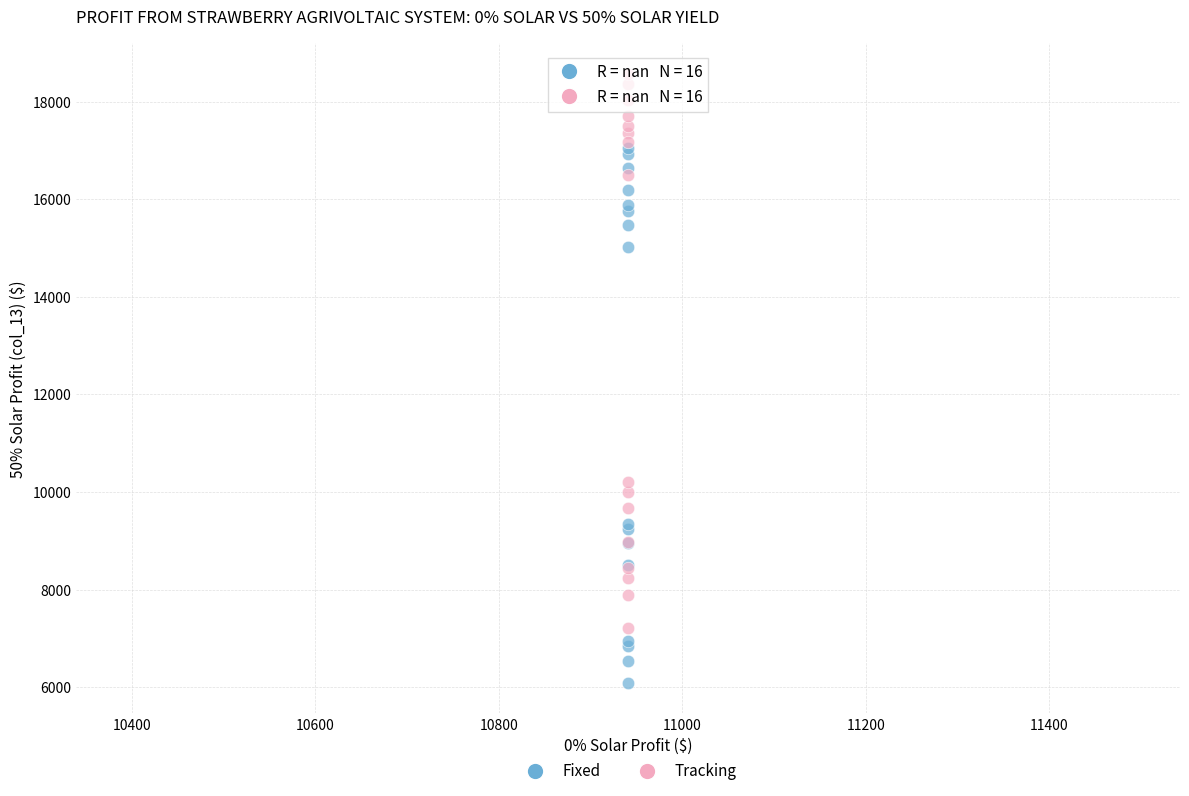

Across all series, what Y value is closest to 12330?

10204